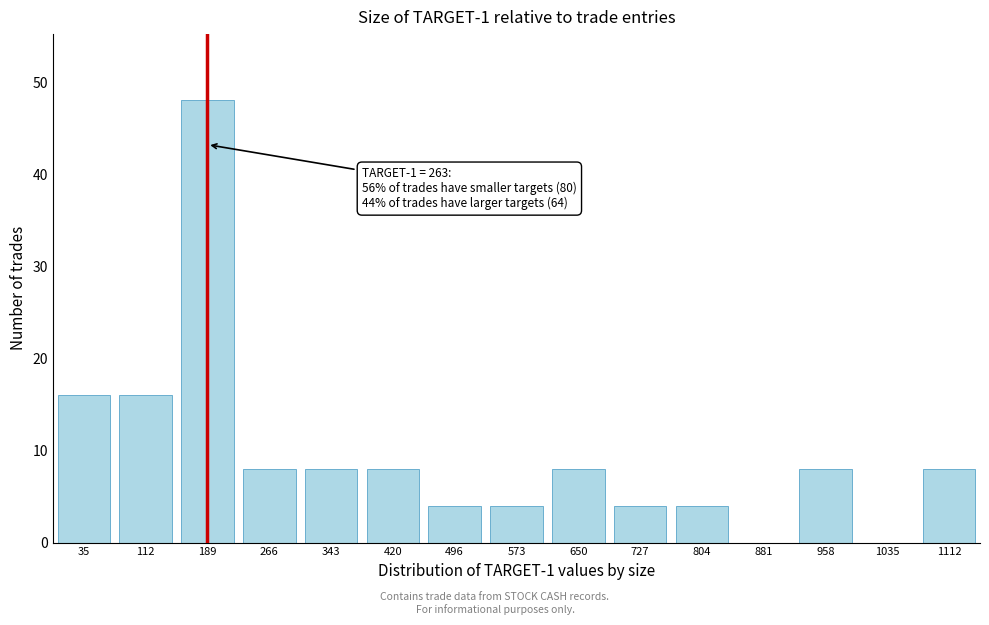

Reading left to right, what are all the values shown in this chart?

35=16	112=16	189=48	266=8	343=8	420=8	496=4	573=4	650=8	727=4	804=4	881=0	958=8	1035=0	1112=8